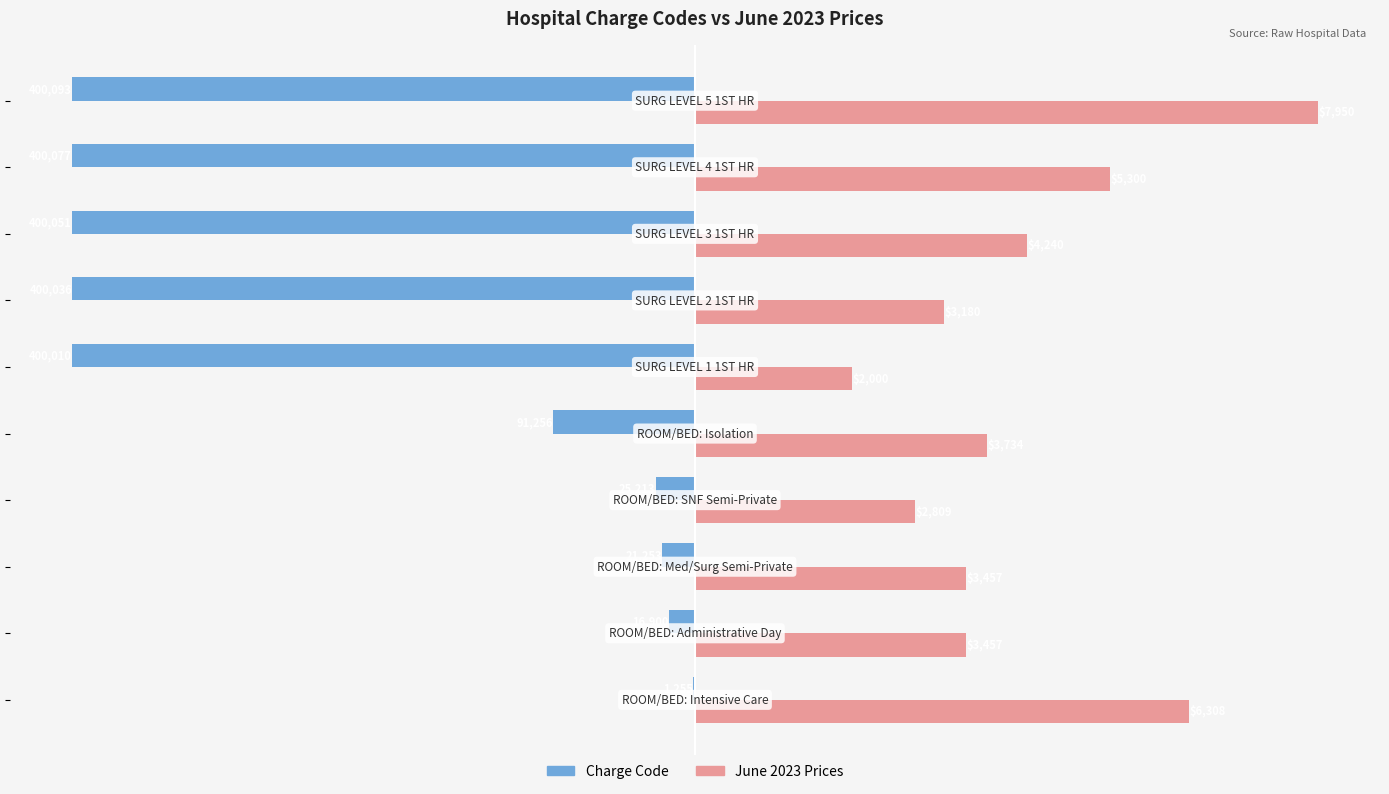

Rank the series by their maximum value, from highest to lowest.

June 2023 Prices, Charge Code